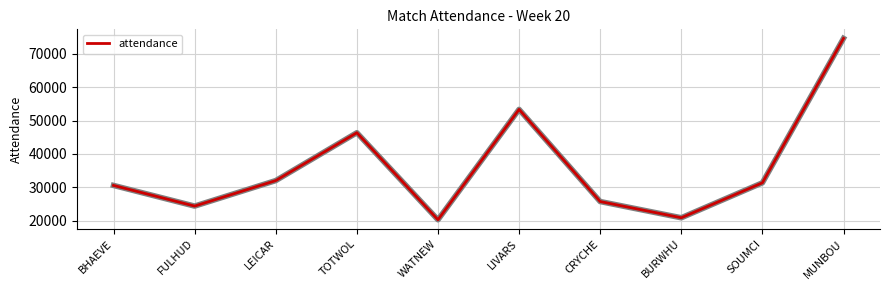

How many distinct data groups are displayed?

1